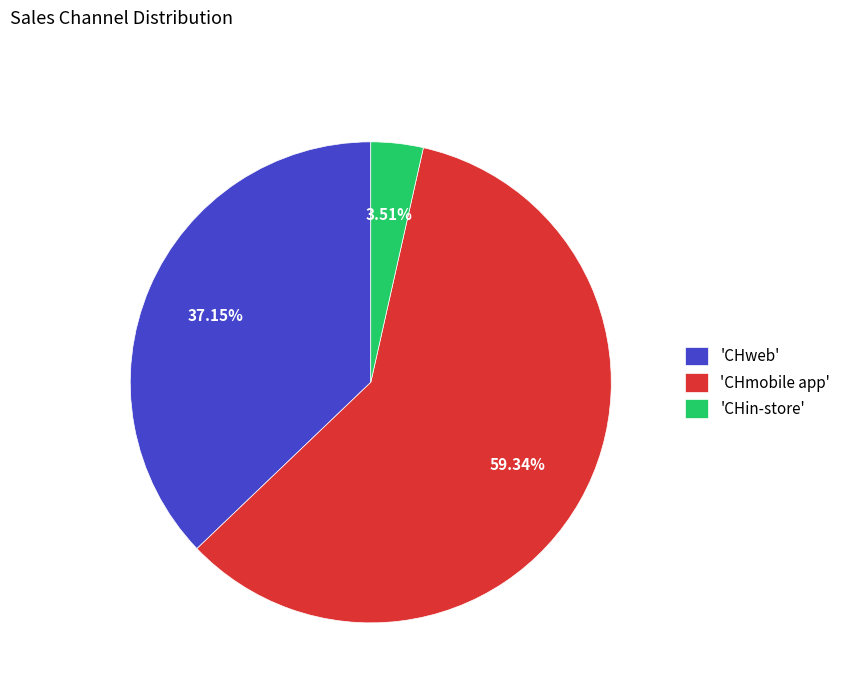

What is the majority slice?

'CHmobile app'